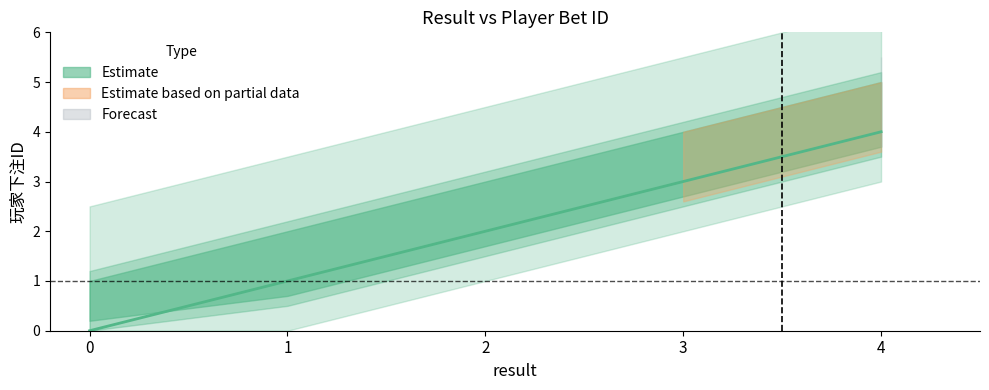

How many values are below 2?

2